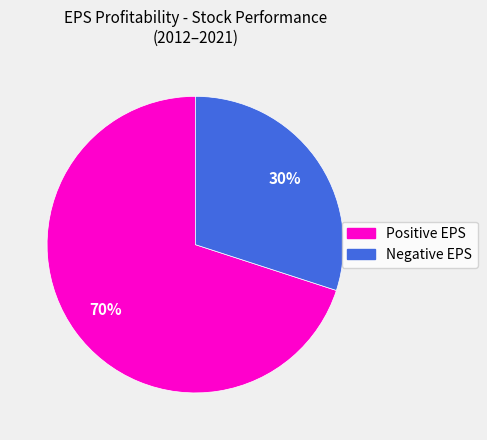

Is there a majority slice in this chart?

Yes